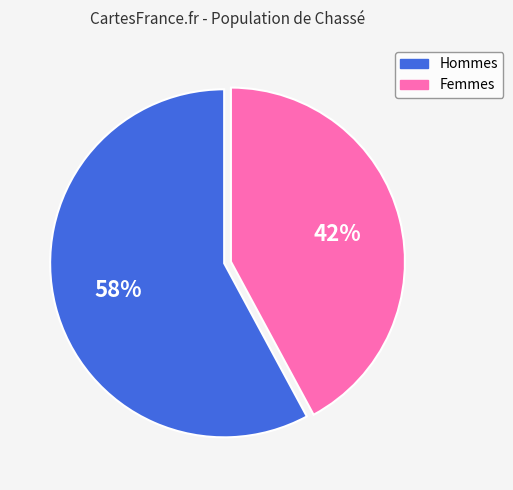

Does any single category account for the majority?

Yes